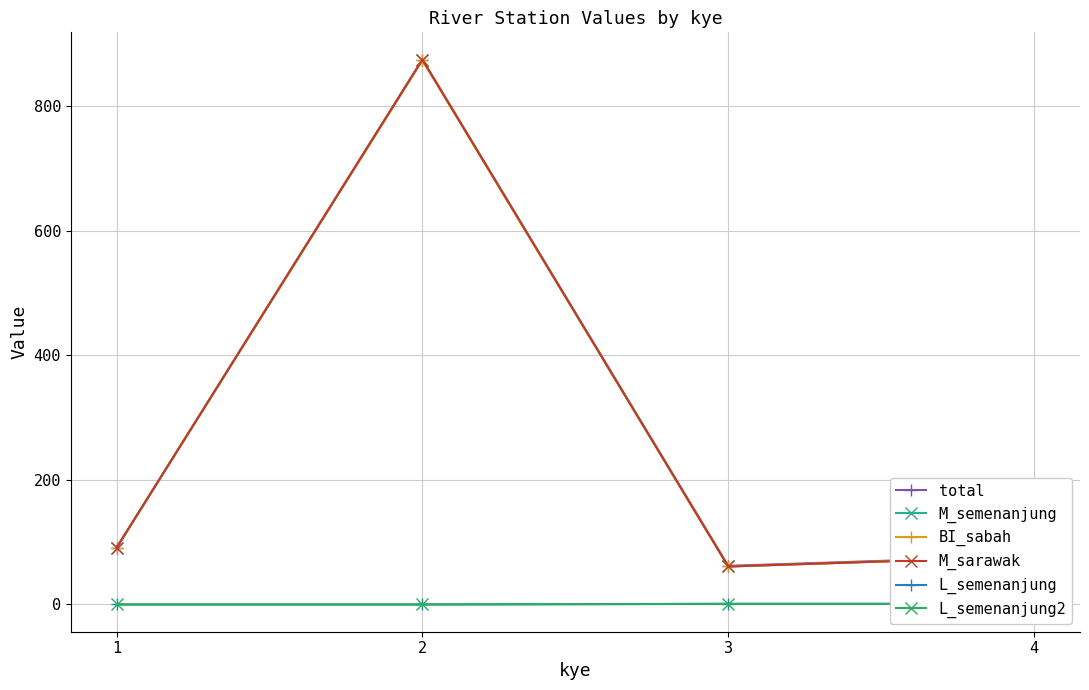

True or false: M_semenanjung and M_sarawak cross at least once.

False